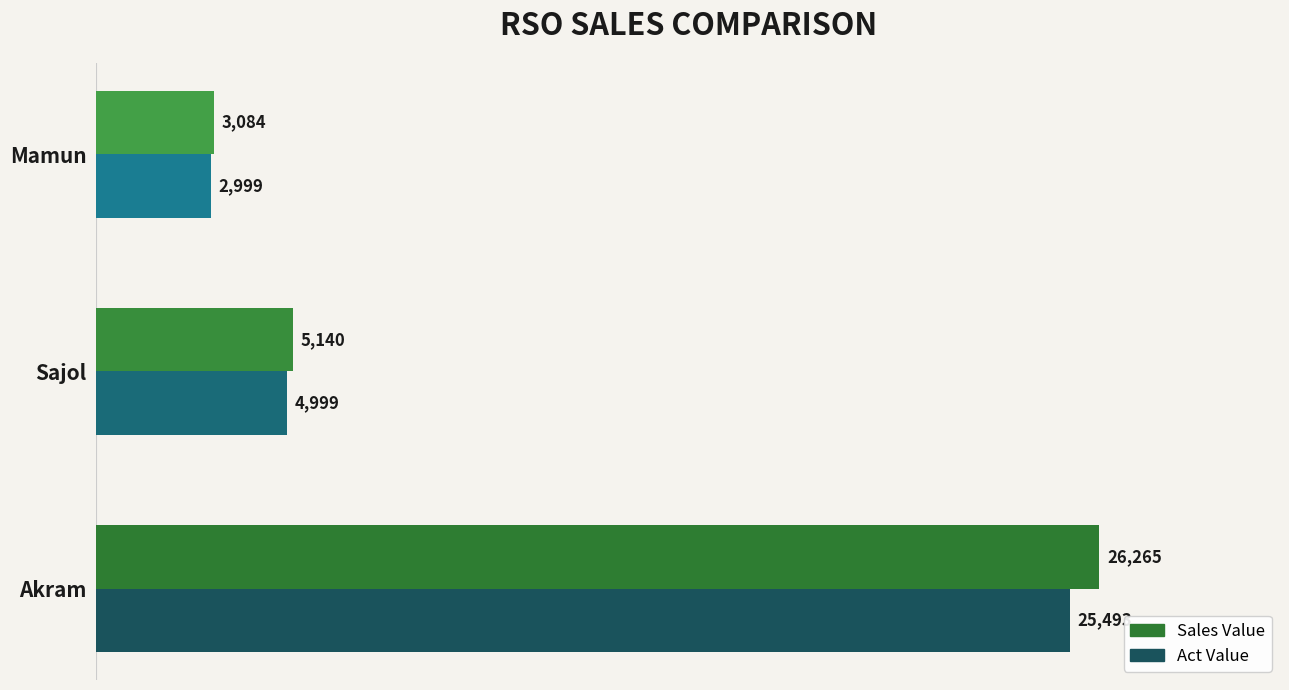

At how many categories does at least one series exceed 20816?

1